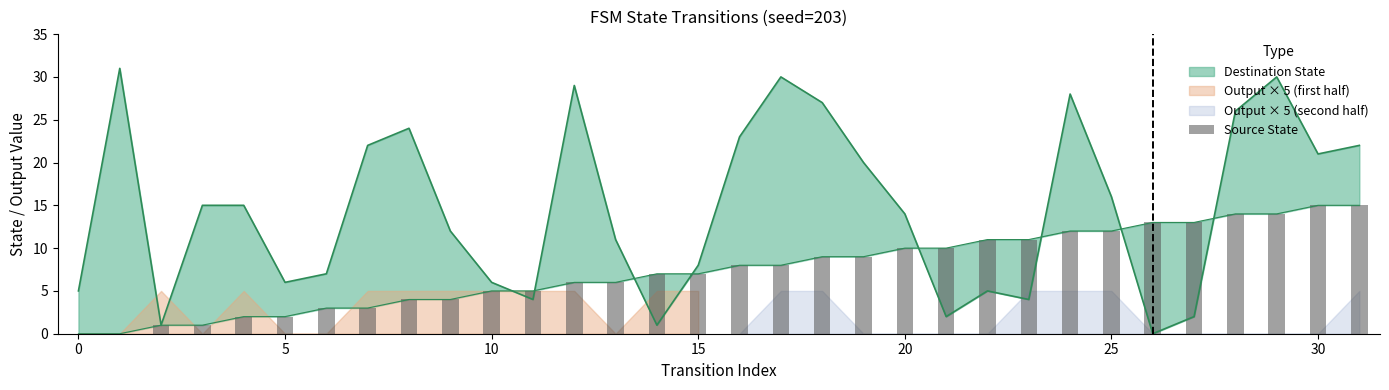

Does the chart contain any negative values?

No